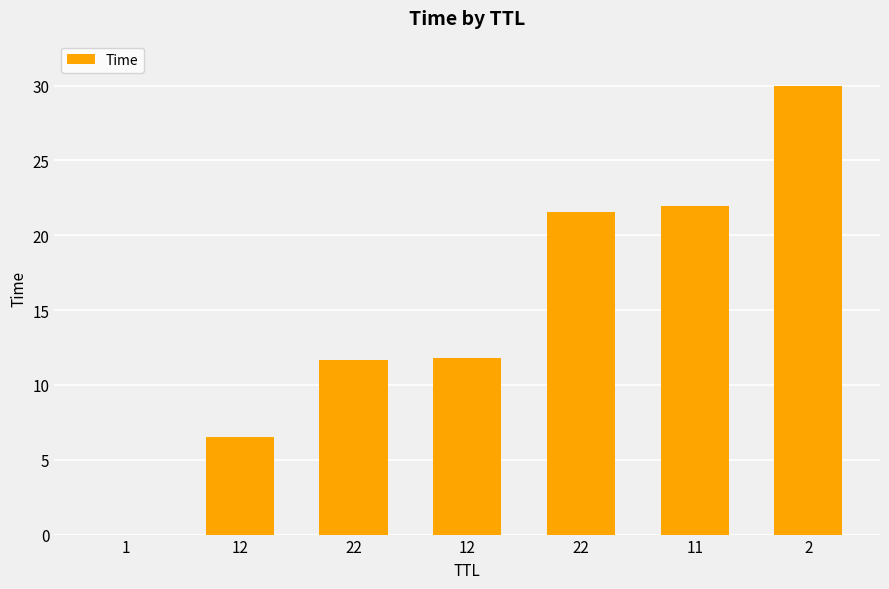

Count the number of categories in the chart.

7